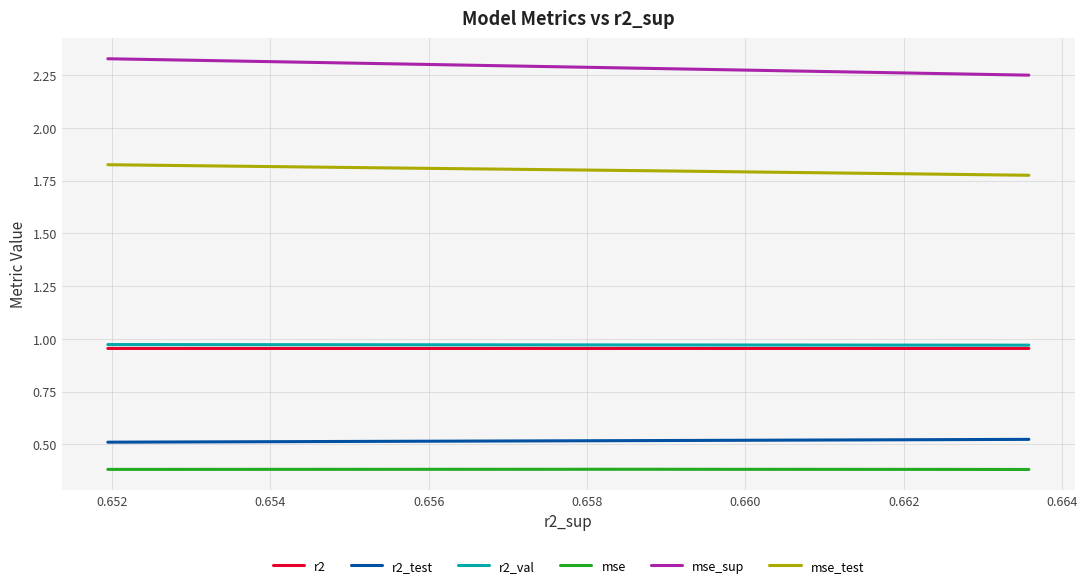

Count the r2 values in the range 0 to 1.

10